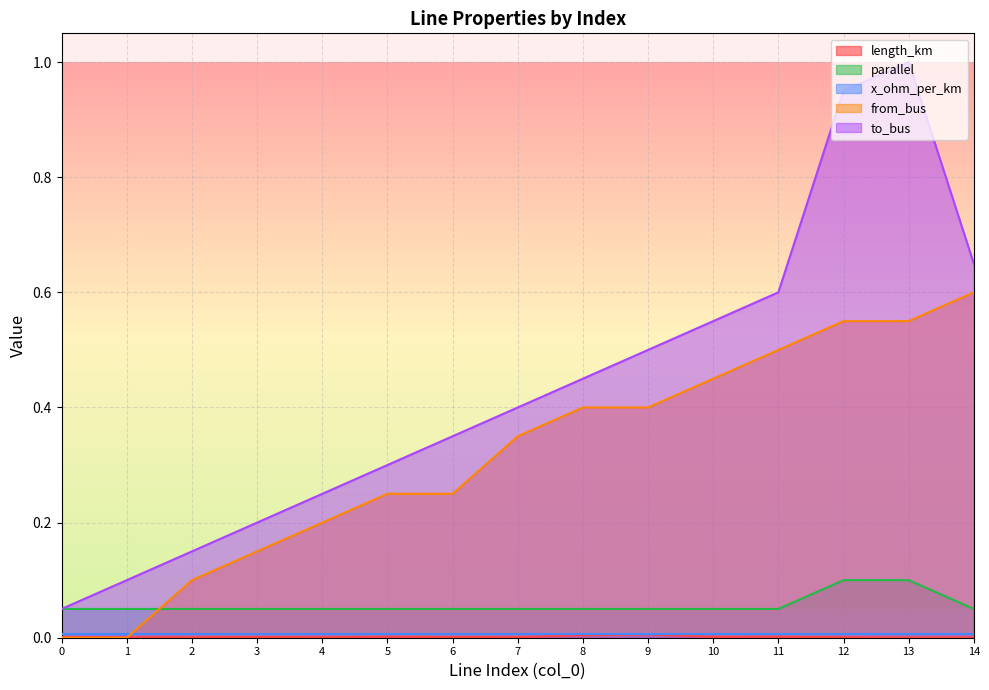

True or false: to_bus and parallel cross at least once.

False